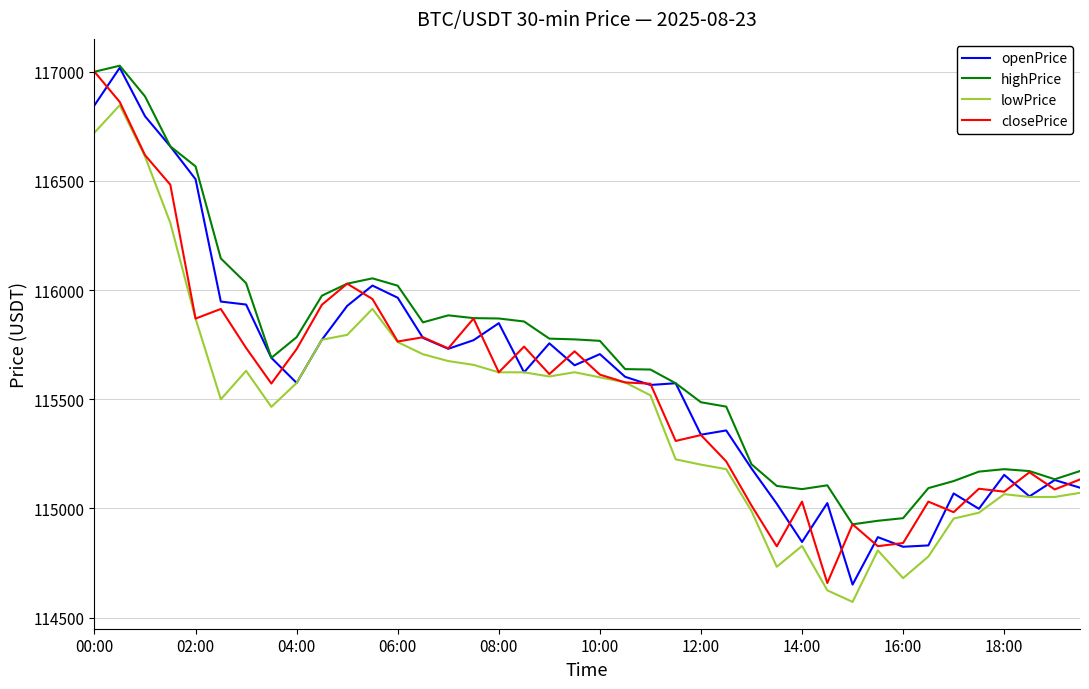

What is the maximum value for lowPrice?

116847.0